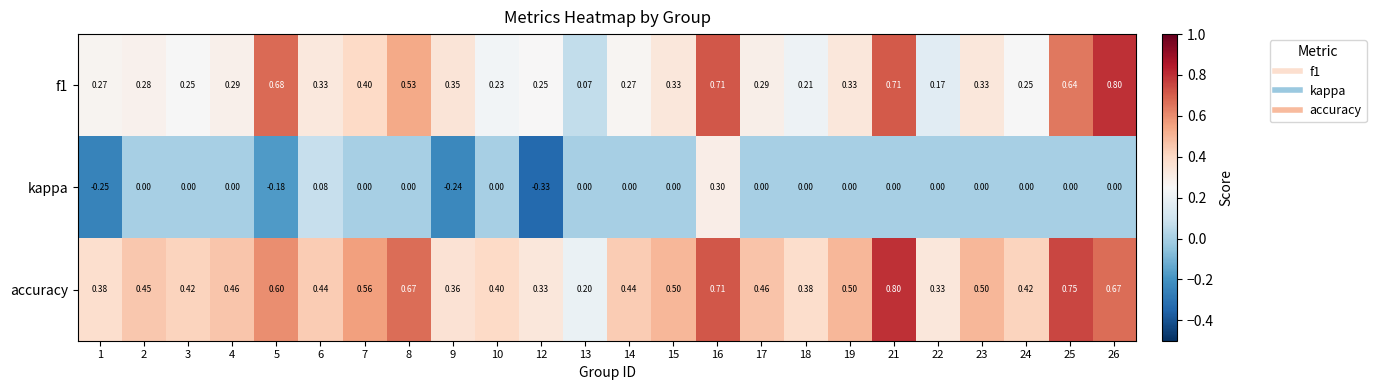

Is the value of f1 at 14 greater than the value of accuracy at 17?

No